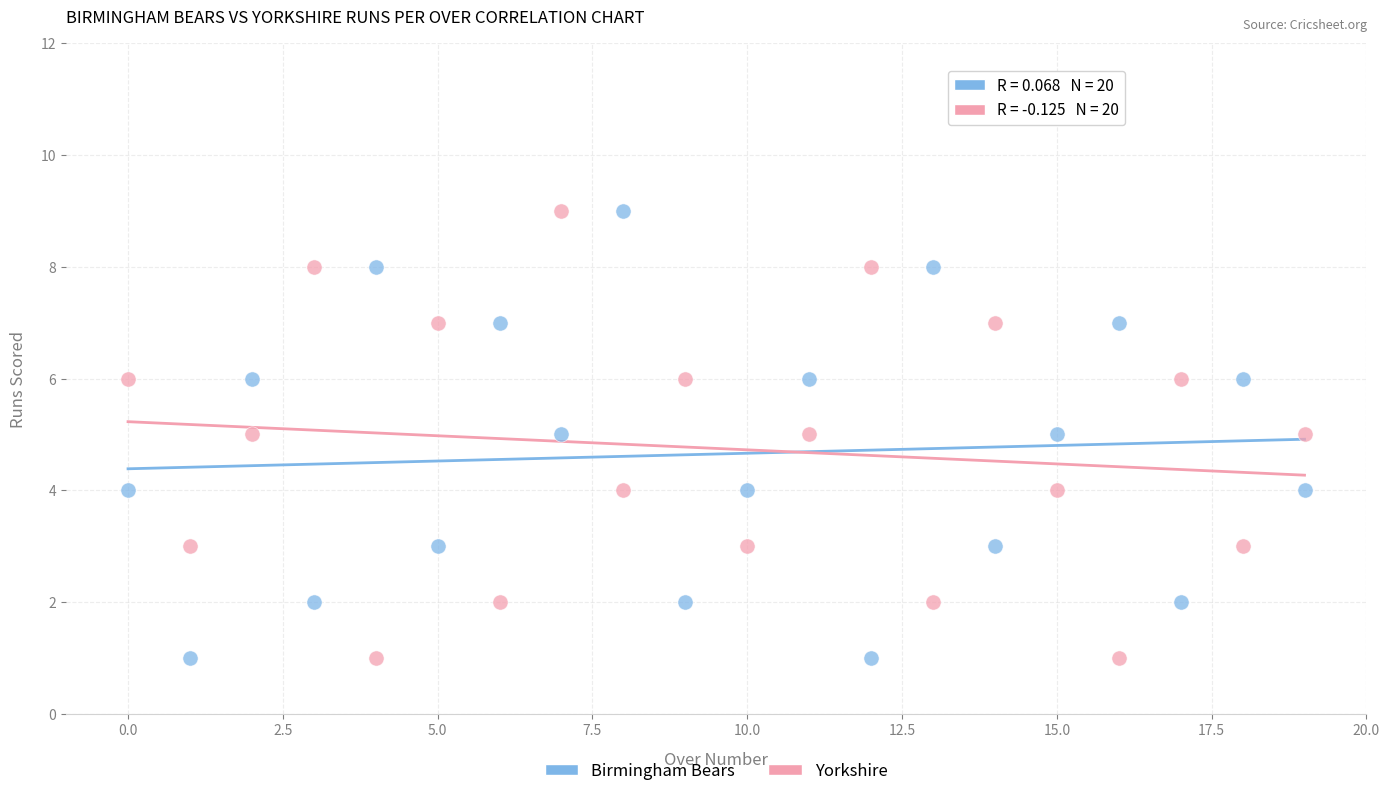

What are all the series names shown in the legend?

Birmingham Bears, Yorkshire